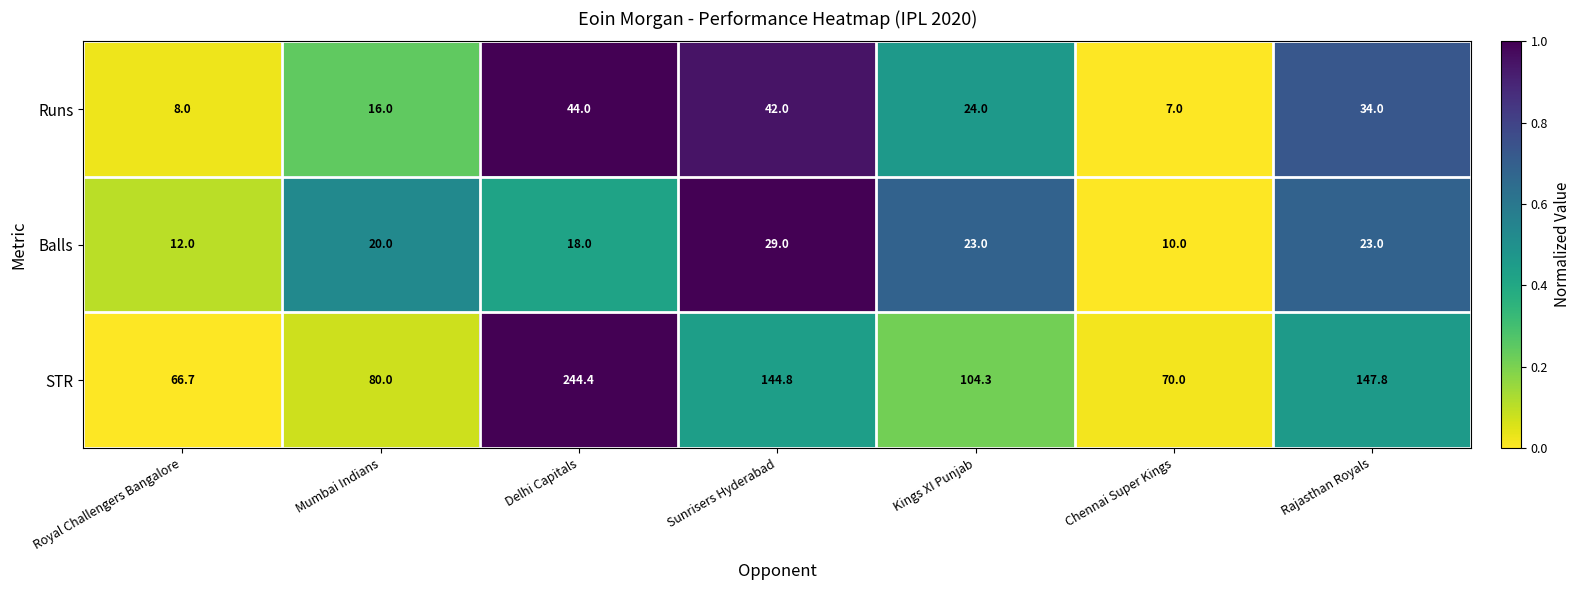

Reading left to right, extract all data points from this chart.

Runs: 8.0	16.0	44.0	42.0	24.0	7.0	34.0
Balls: 12.0	20.0	18.0	29.0	23.0	10.0	23.0
STR: 66.7	80.0	244.4	144.8	104.3	70.0	147.8